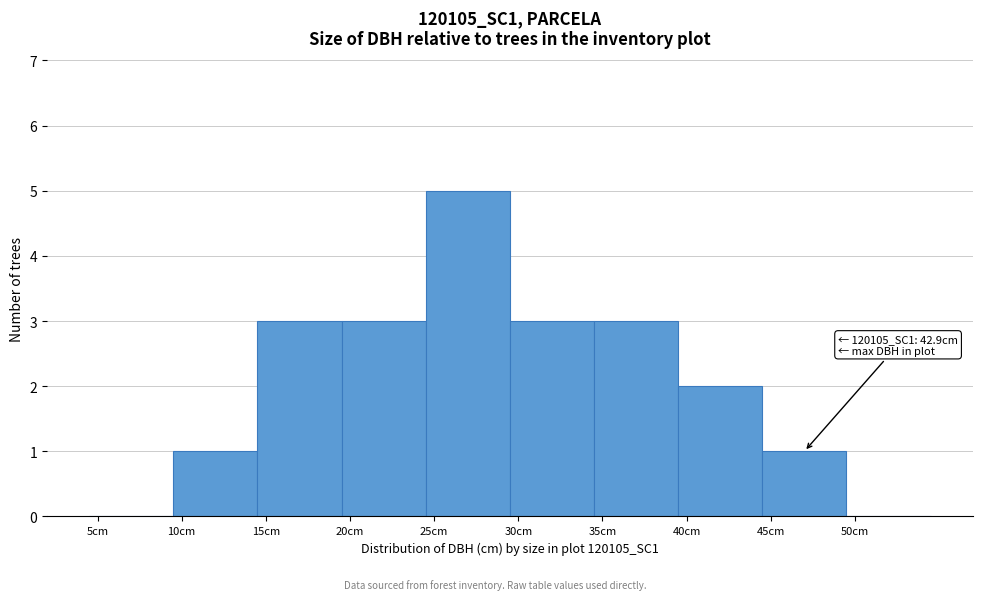

Reading left to right, what are all the values shown in this chart?

5cm=0	10cm=1	15cm=3	20cm=3	25cm=5	30cm=3	35cm=3	40cm=2	45cm=1	50cm=0